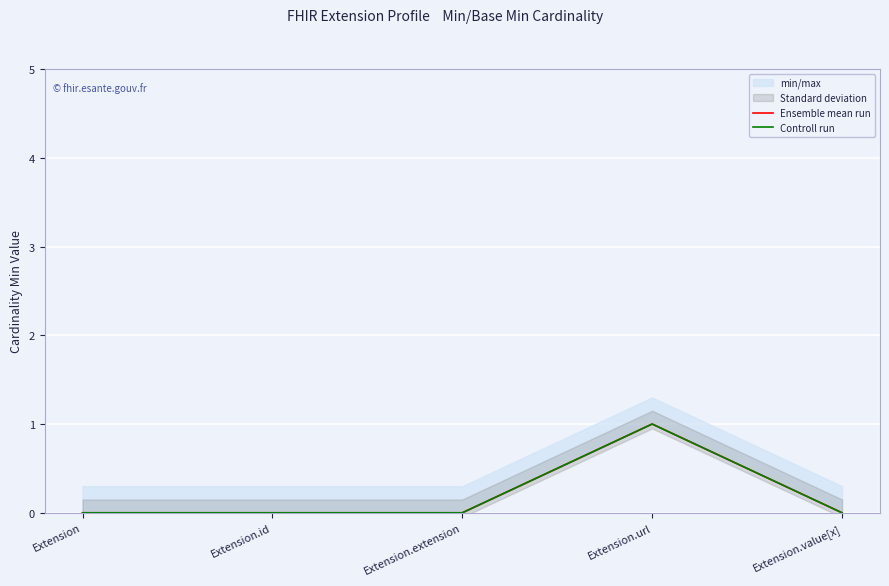

How many Controll run values are between 0 and 1?

5